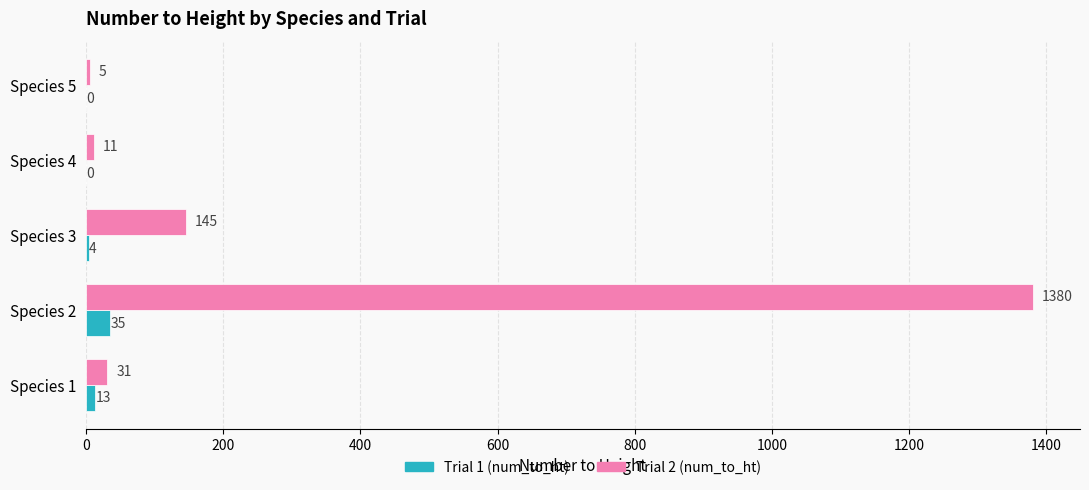

What is the sum of the Trial 1 (num_to_ht) values at Species 1 and Species 4?

13